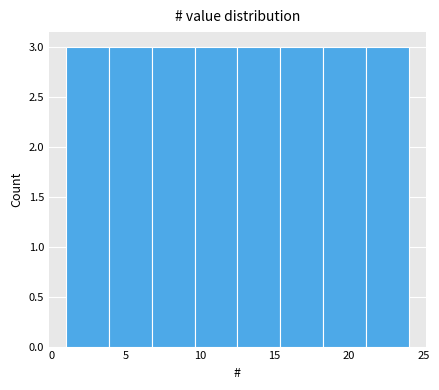

Reading left to right, list every bar in this chart as the range it spans on the x-axis followed by its height. Neither the bar edges nor the heights are printed on the chart, so give them approximately, as read against the axes.

1.0 to 4.0: 3
4.0 to 7.0: 3
7.0 to 9.5: 3
9.5 to 12.5: 3
12.5 to 15.5: 3
15.5 to 18.5: 3
18.5 to 21.0: 3
21.0 to 24.0: 3